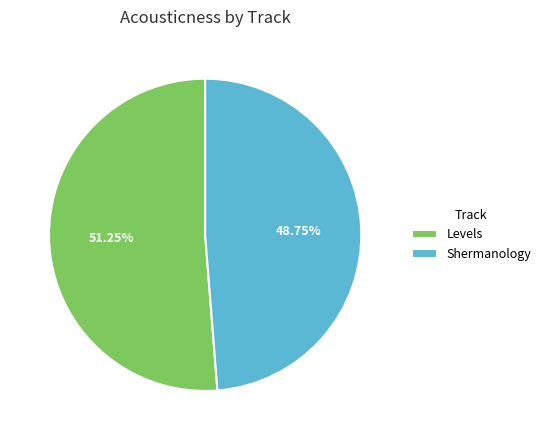

Rank the categories by value from lowest to highest.

Shermanology, Levels